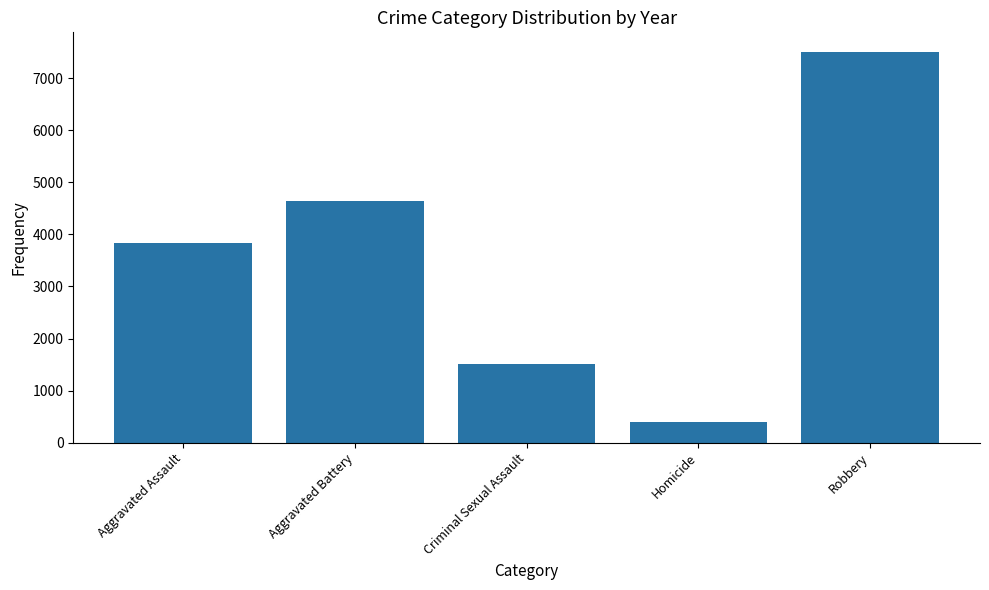

Count the values in the range 1503 to 4633.

3